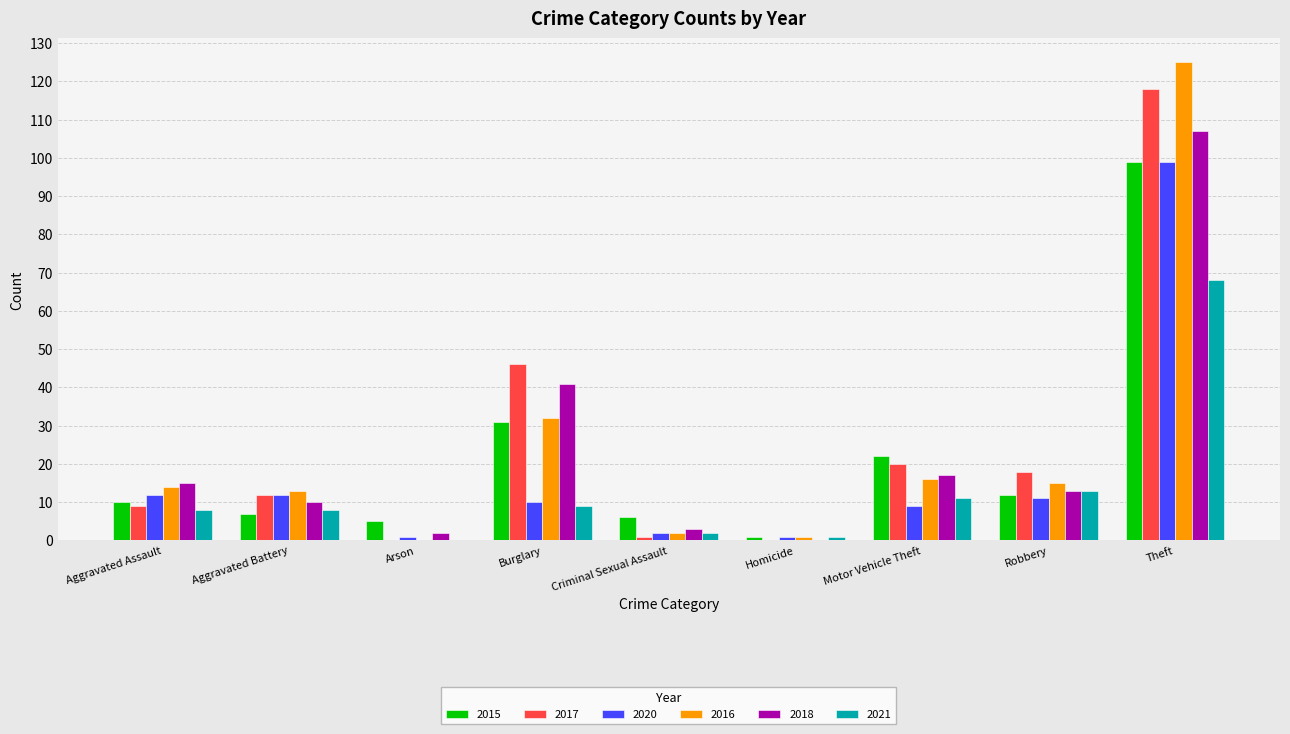

What is the spread (max minus min) of values at Aggravated Battery?

6